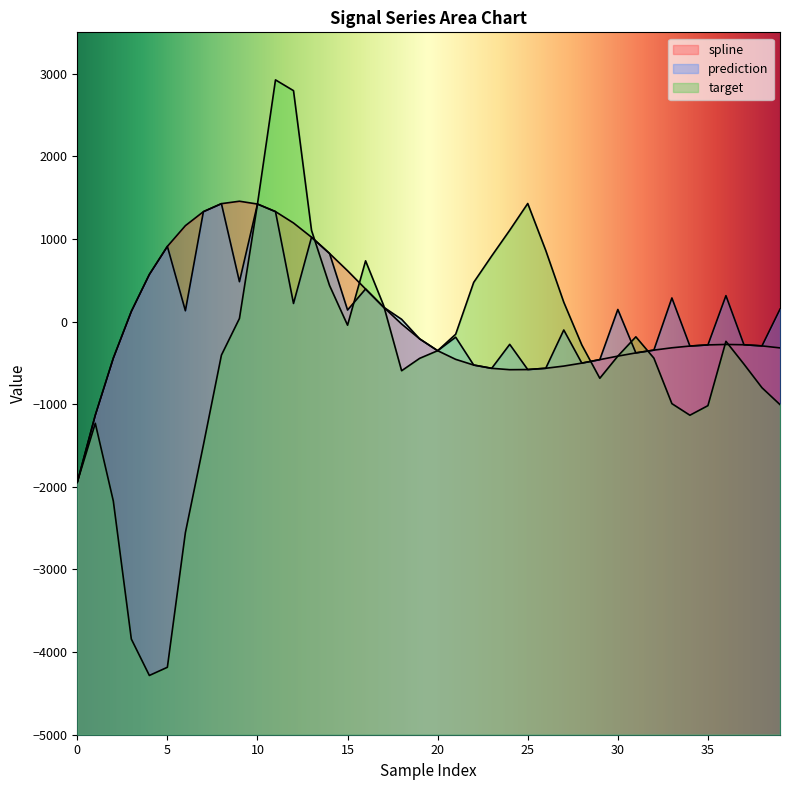

Is it true that prediction equals -920.4 at 25?

False